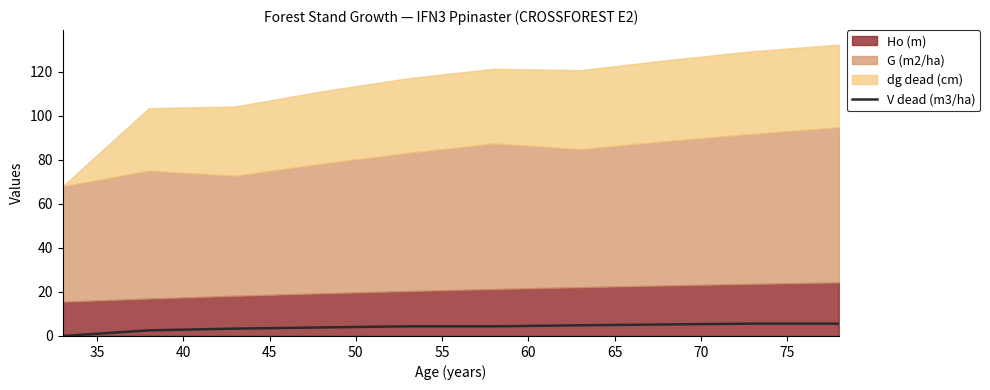

What value does the data have at 75?

5.6